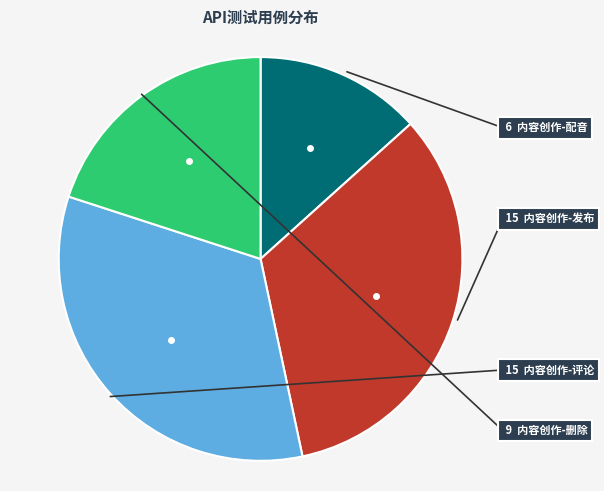

Is there a majority slice in this chart?

No